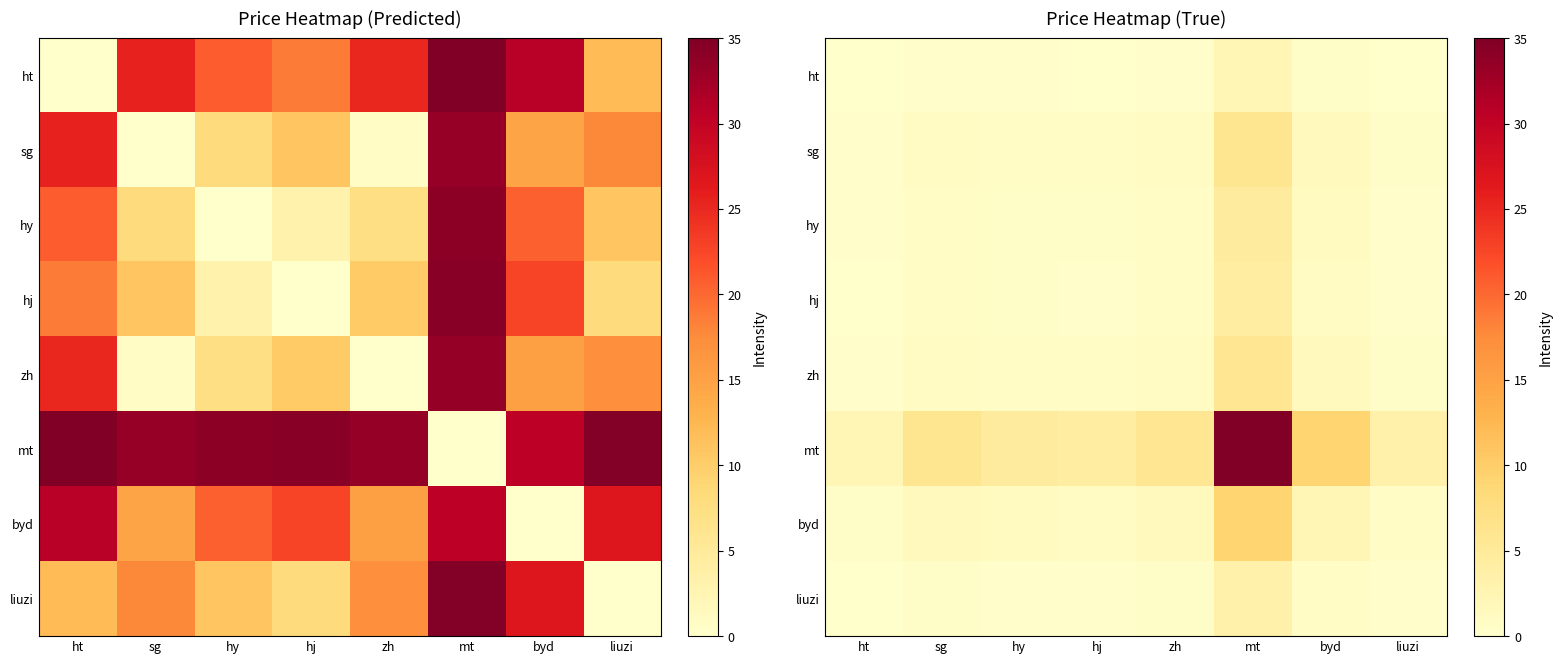

What is the sum of the sg values at sg and ht?

1.1